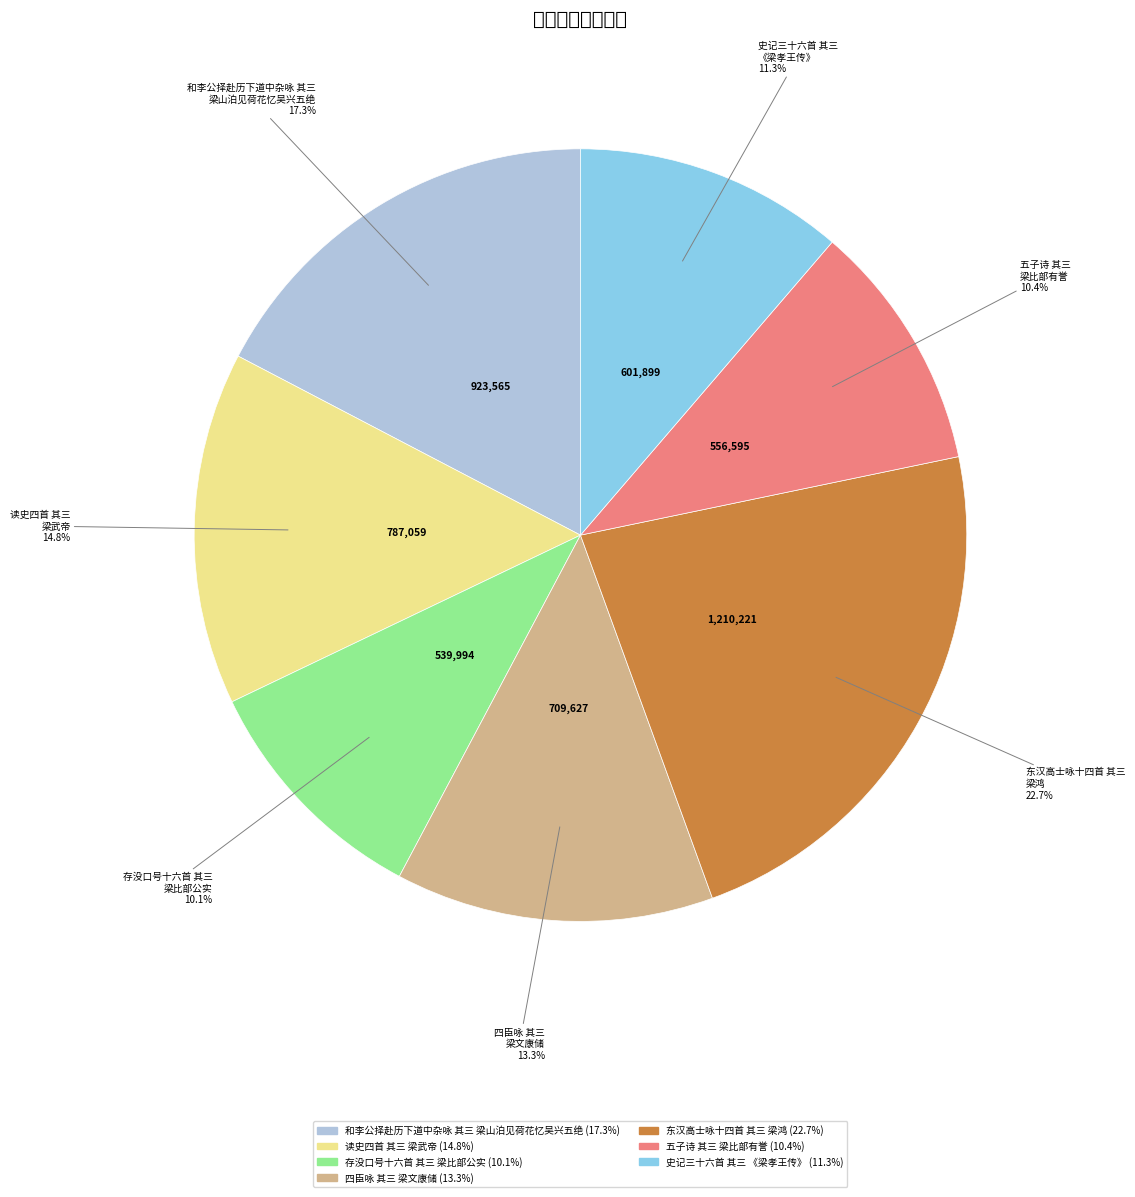

Is there any slice that represents more than half of the pie?

No